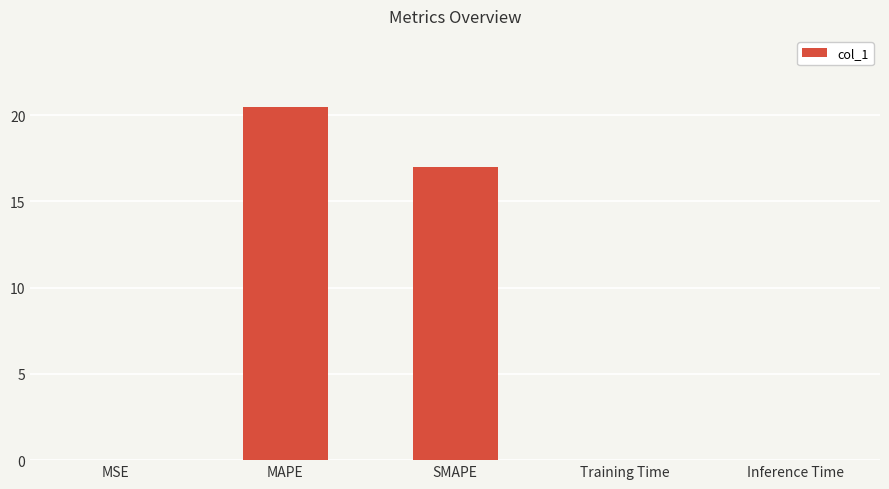

Reading right to left, extract all data points from this chart.

0.0	0.0	34.0	41.0	0.0